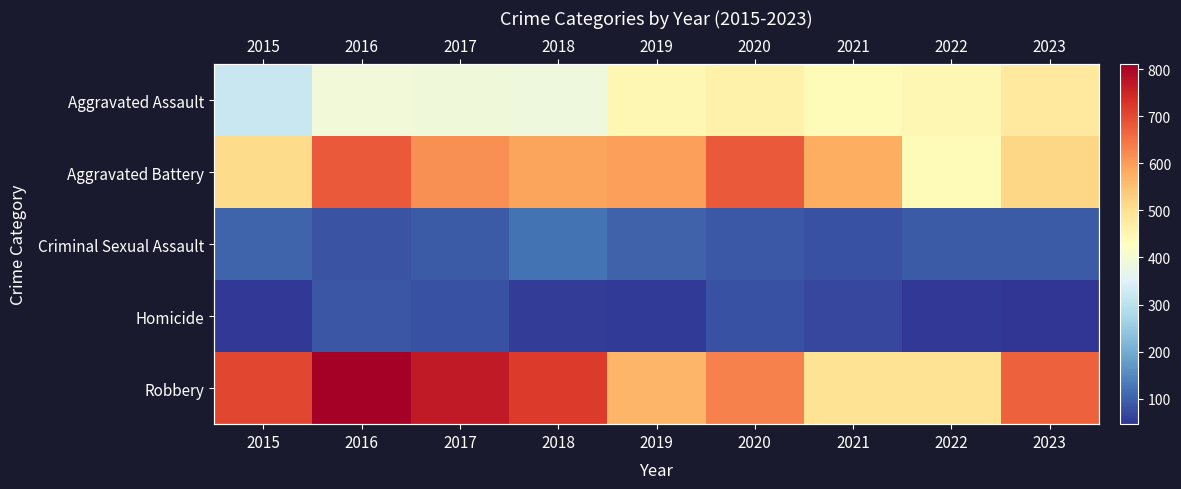

How many distinct data groups are displayed?

5